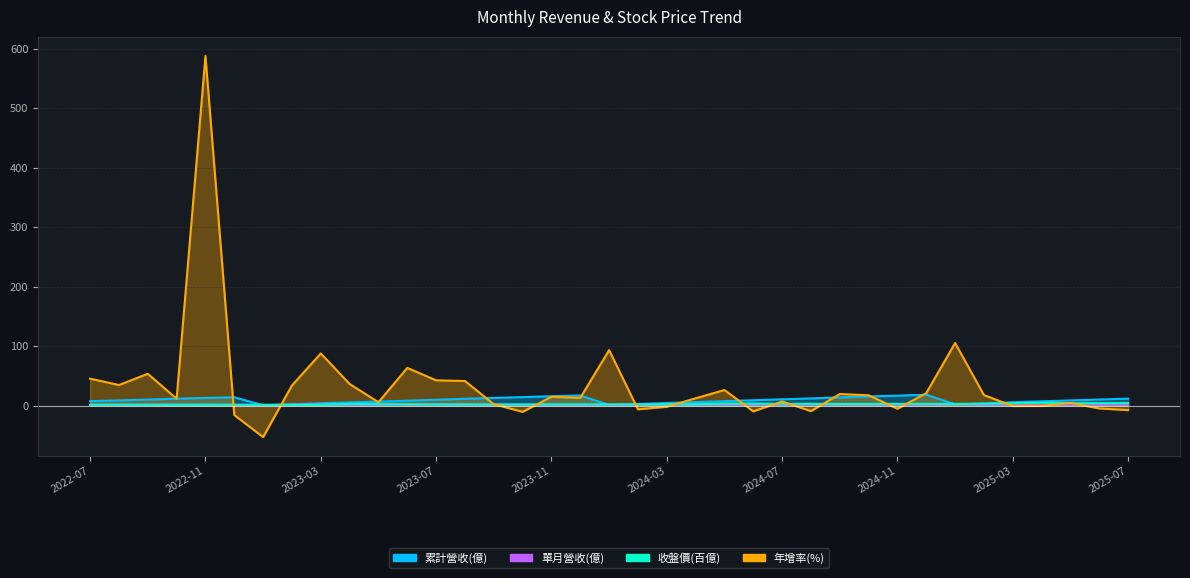

Is it true that 年增率(%) equals 17.6 at 2025-02?

True